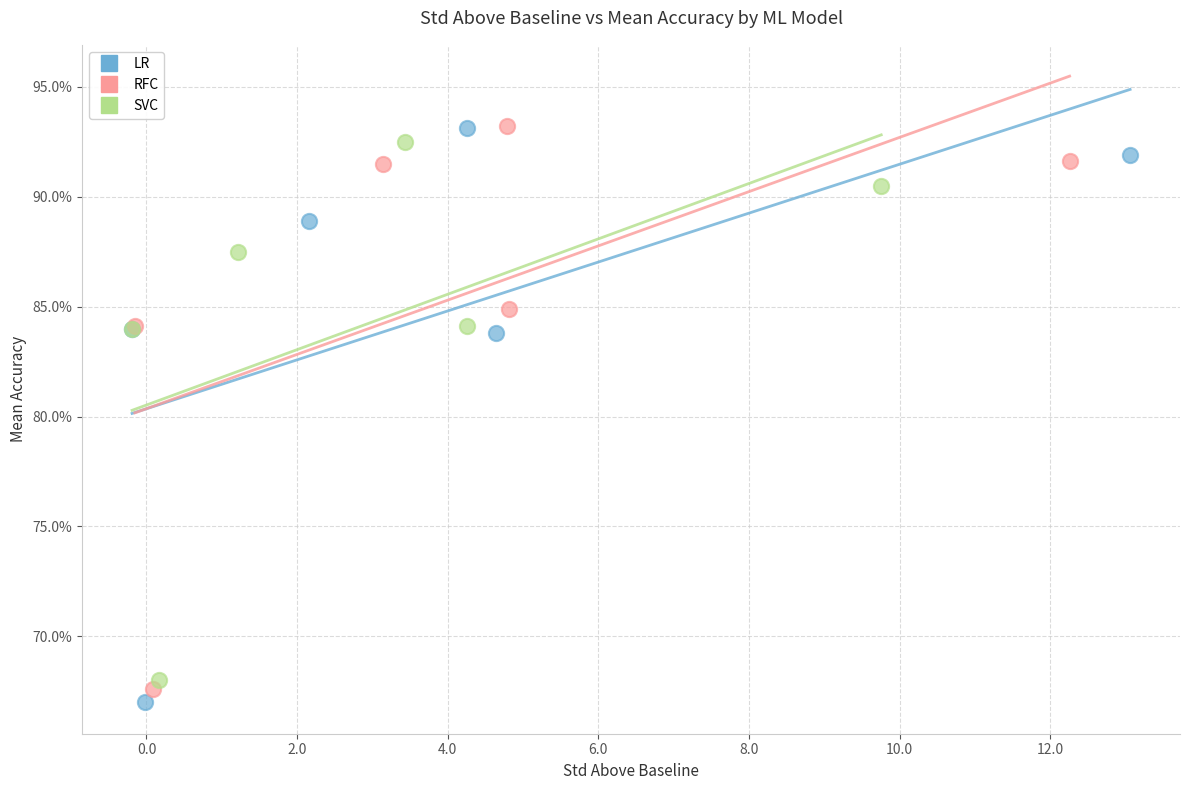

What are all the series names shown in the legend?

LR, RFC, SVC